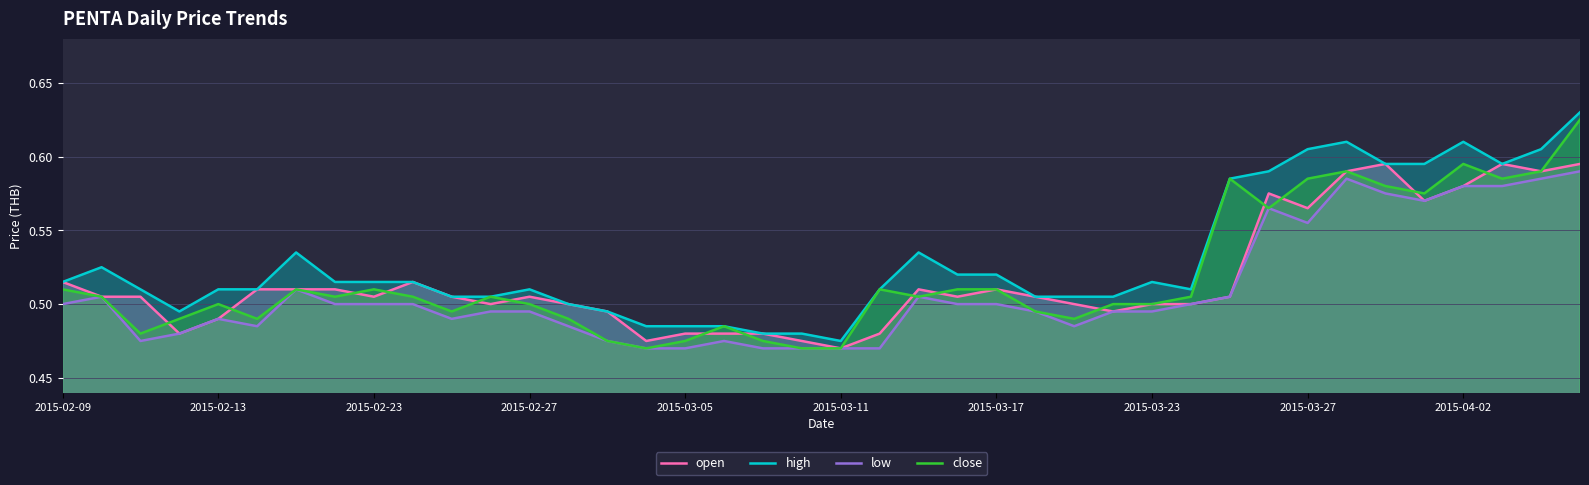

What position from the right is 13?

27